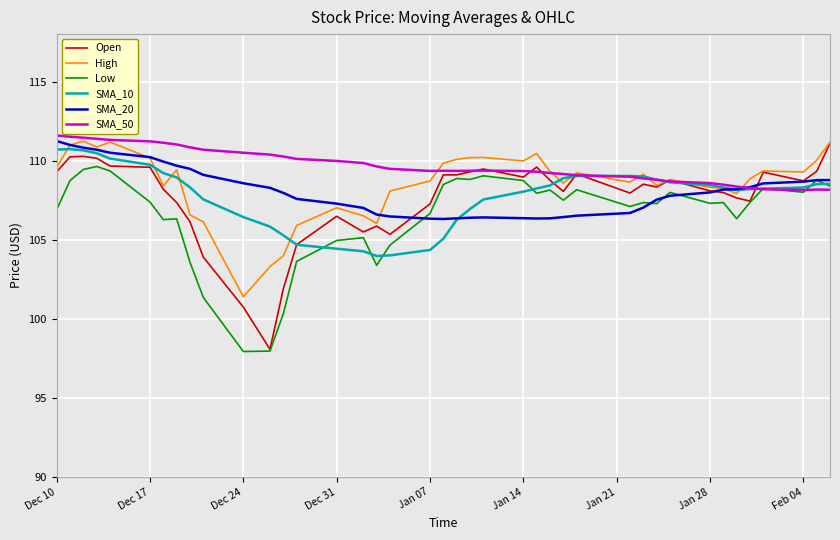

What is the highest value of the Open series?

111.1